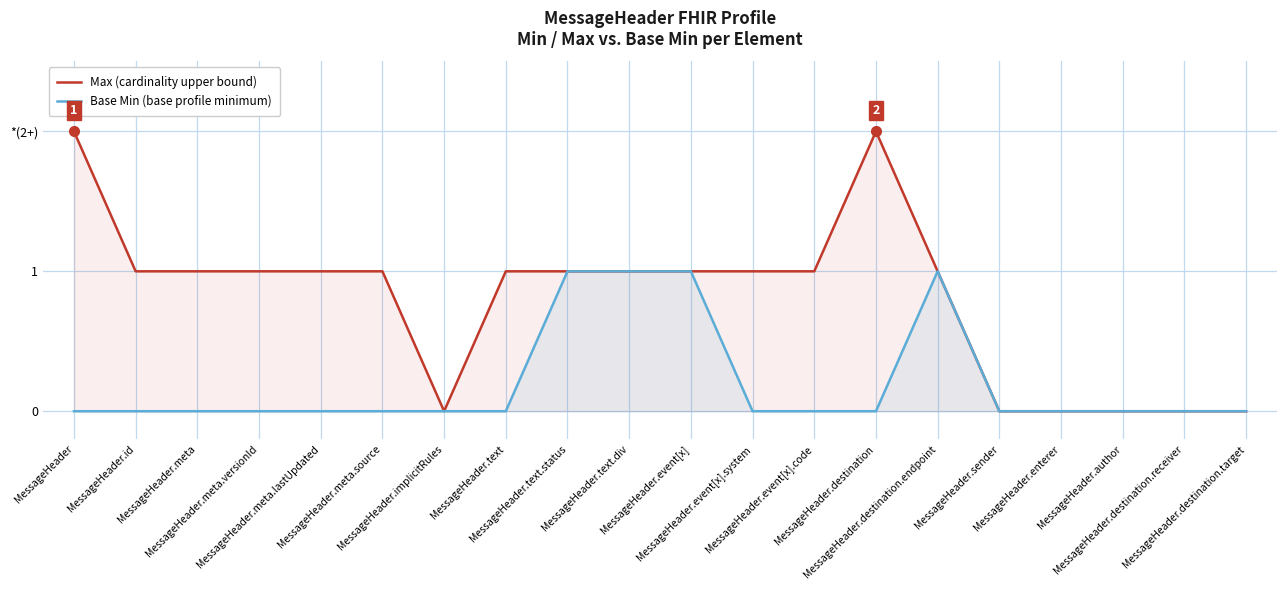

Reading left to right, transcribe all the data shown in this chart.

Max (cardinality upper bound): MessageHeader=2	MessageHeader.id=1	MessageHeader.meta=1	MessageHeader.meta.versionId=1	MessageHeader.meta.lastUpdated=1	MessageHeader.meta.source=1	MessageHeader.implicitRules=0	MessageHeader.text=1	MessageHeader.text.status=1	MessageHeader.text.div=1	MessageHeader.event[x]=1	MessageHeader.event[x].system=1	MessageHeader.event[x].code=1	MessageHeader.destination=2	MessageHeader.destination.endpoint=1	MessageHeader.sender=0	MessageHeader.enterer=0	MessageHeader.author=0	MessageHeader.destination.receiver=0	MessageHeader.destination.target=0
Base Min (base profile minimum): MessageHeader=0	MessageHeader.id=0	MessageHeader.meta=0	MessageHeader.meta.versionId=0	MessageHeader.meta.lastUpdated=0	MessageHeader.meta.source=0	MessageHeader.implicitRules=0	MessageHeader.text=0	MessageHeader.text.status=1	MessageHeader.text.div=1	MessageHeader.event[x]=1	MessageHeader.event[x].system=0	MessageHeader.event[x].code=0	MessageHeader.destination=0	MessageHeader.destination.endpoint=1	MessageHeader.sender=0	MessageHeader.enterer=0	MessageHeader.author=0	MessageHeader.destination.receiver=0	MessageHeader.destination.target=0